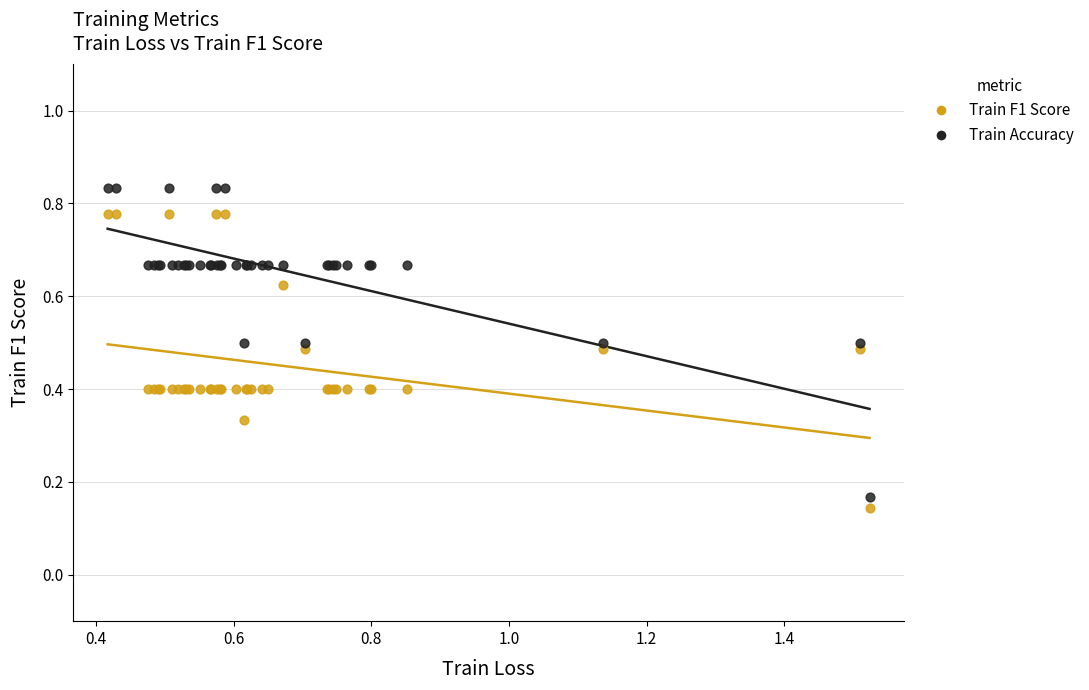

Which series contains the lowest Y value?

Train F1 Score